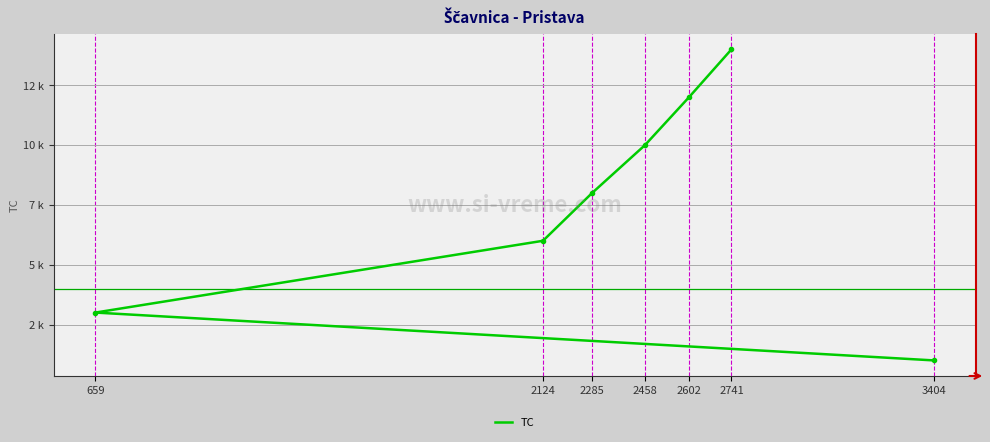

What is the difference between the values at 659 and 2741?

11000